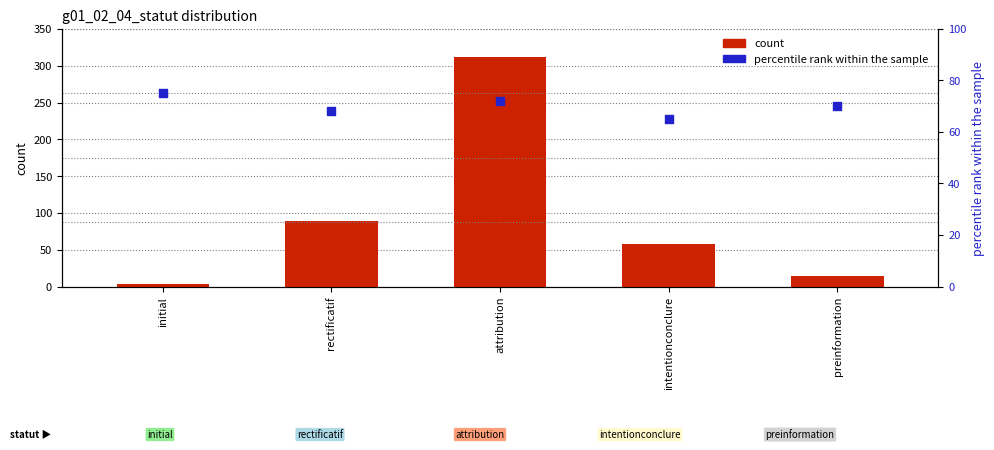

Which series reaches the minimum Y coordinate?

count